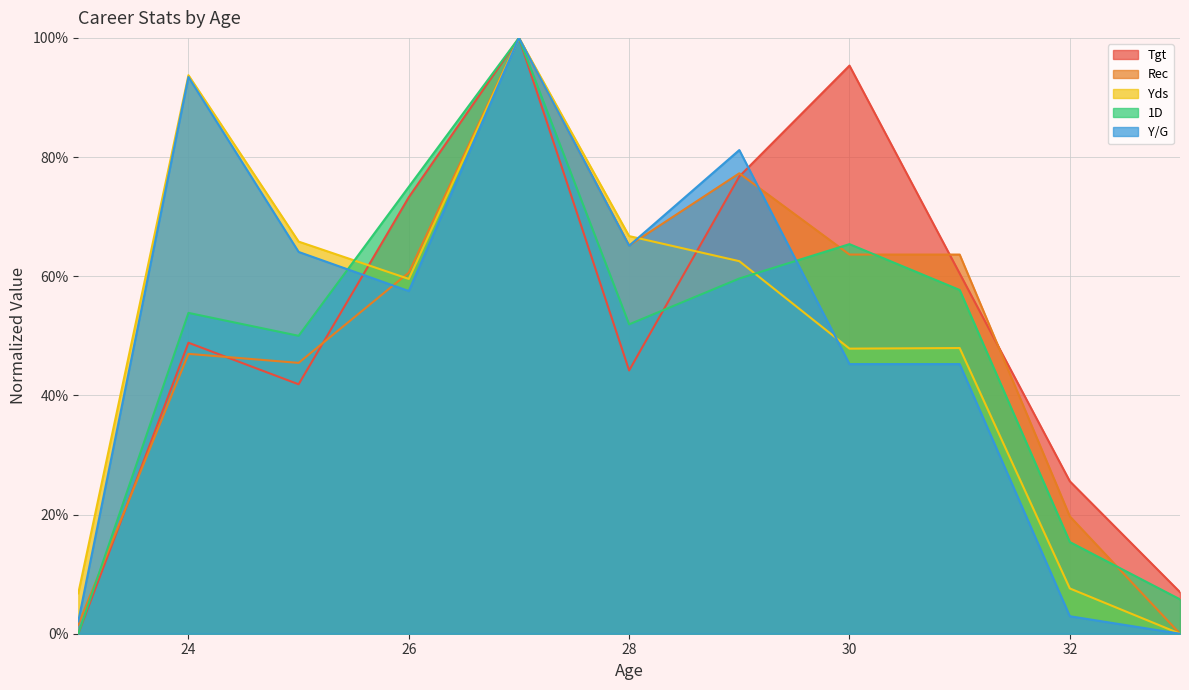

At which category is the sum across all series the highest?

27